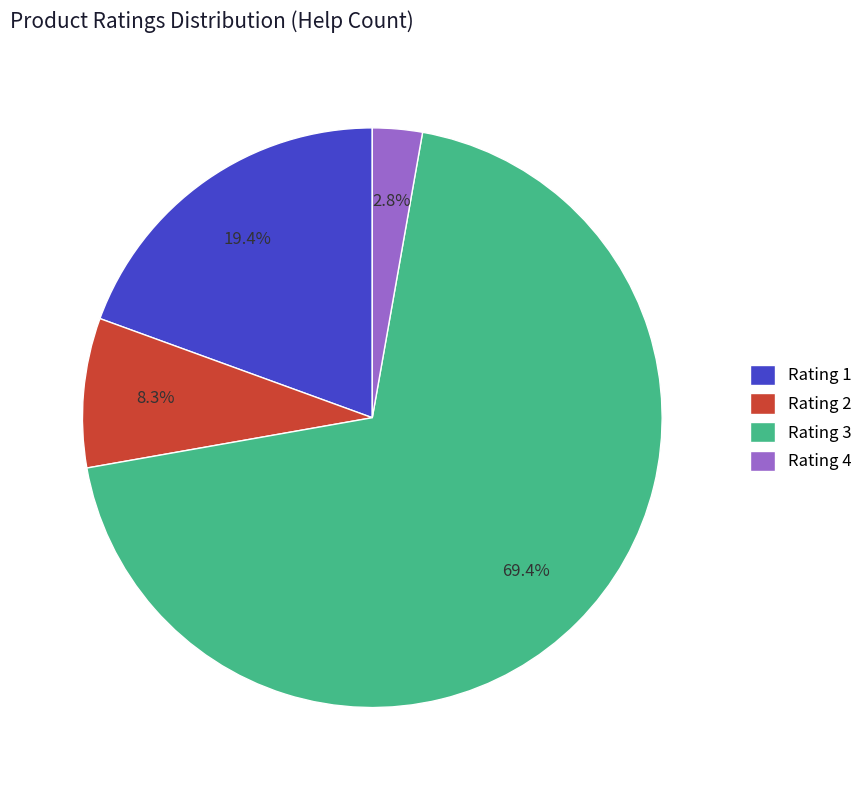

Which slice is the smallest?

Rating 4